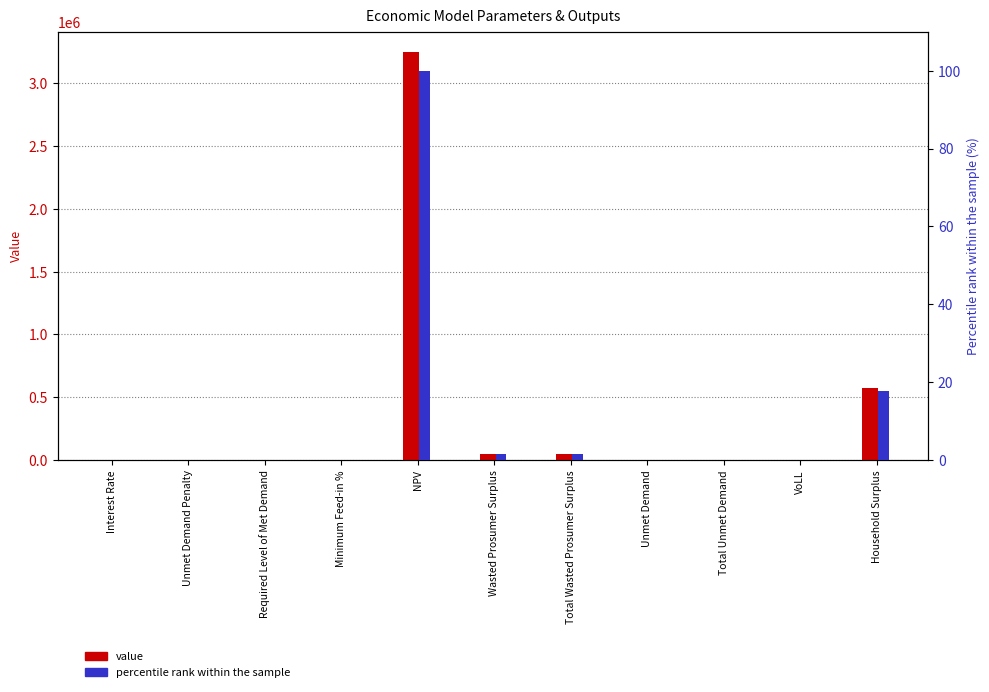

The percentile rank within the sample series shows 0.0 at Interest Rate. True or false?

False